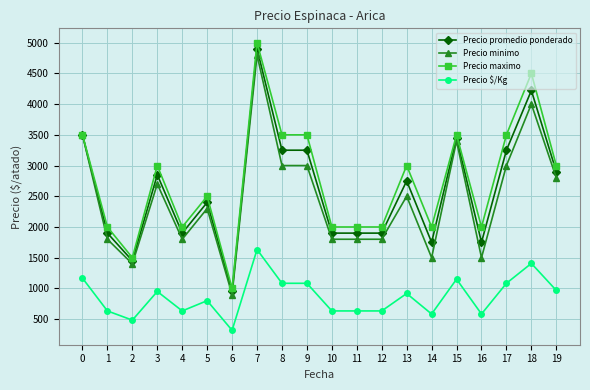

Read the Precio promedio ponderado value at 6, to the nearest 50.

950